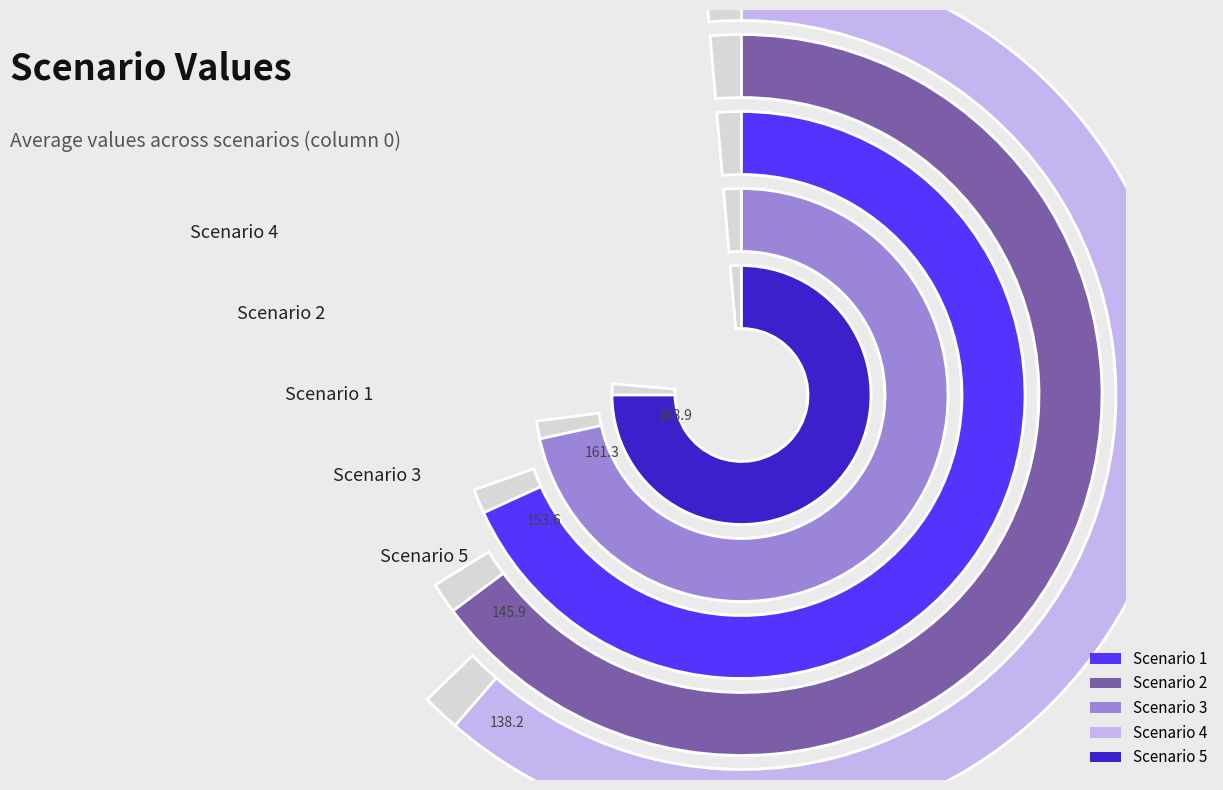

Is there any slice that represents more than half of the pie?

No